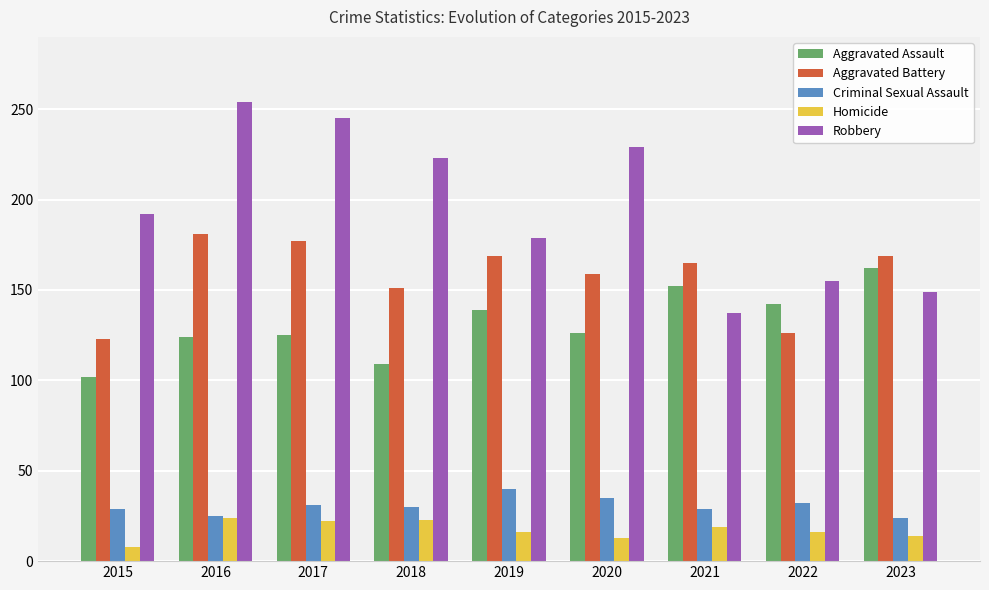

How many groups of bars are there?

9